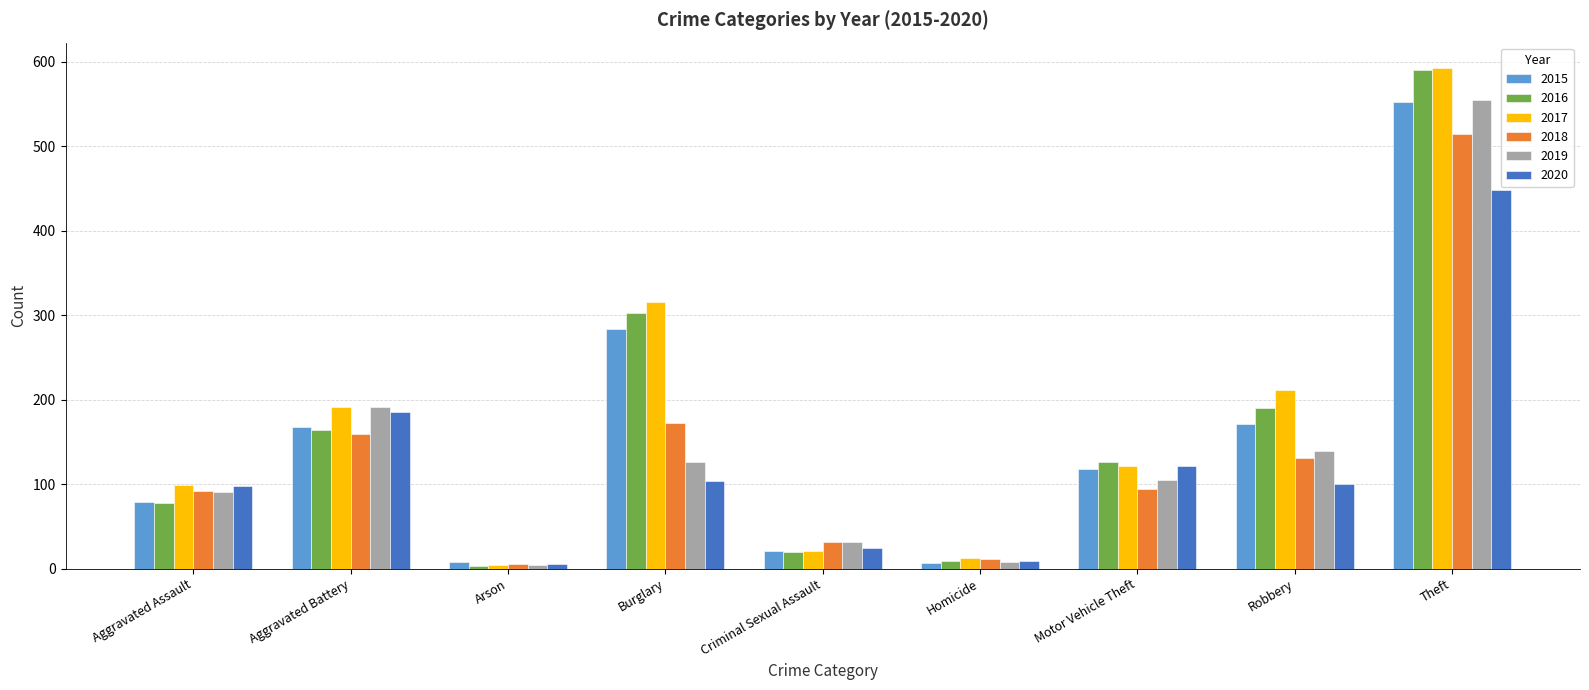

What is the label of the 3rd bar from the left?

Arson